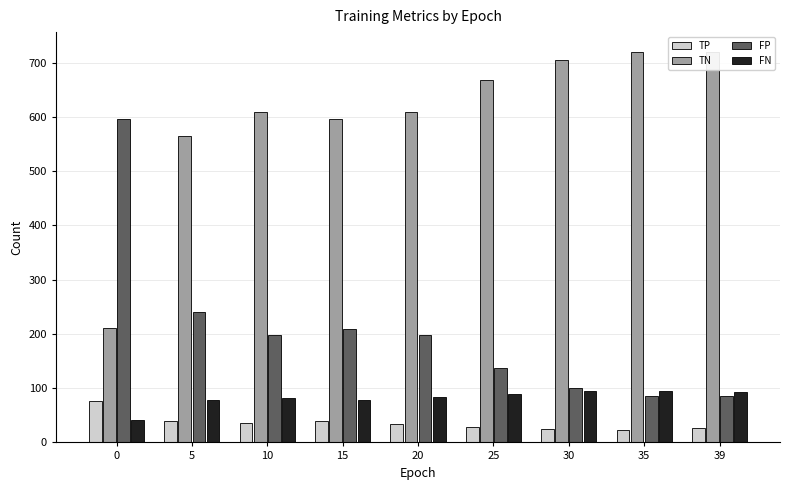

The FP series shows 137 at 25. True or false?

True